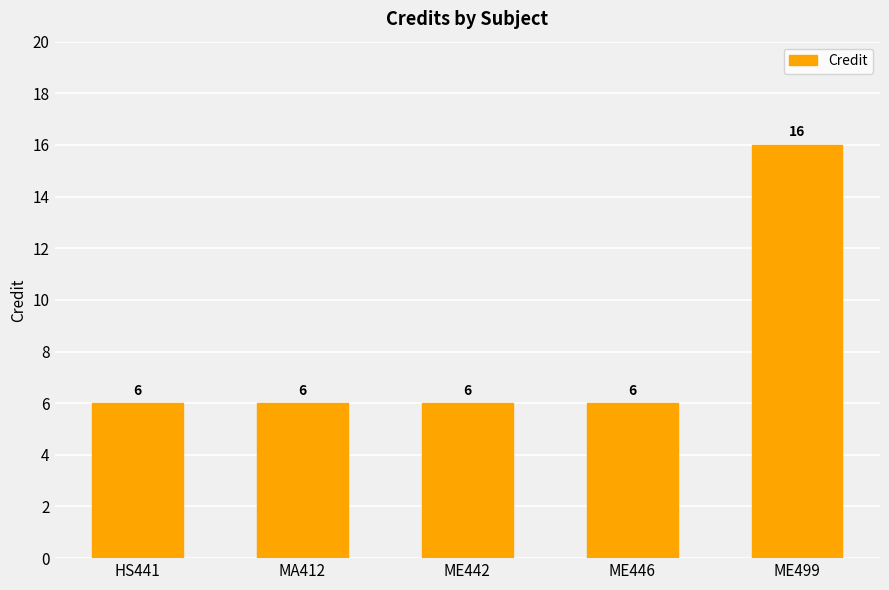

What is the value of the 2nd bar from the left?

6